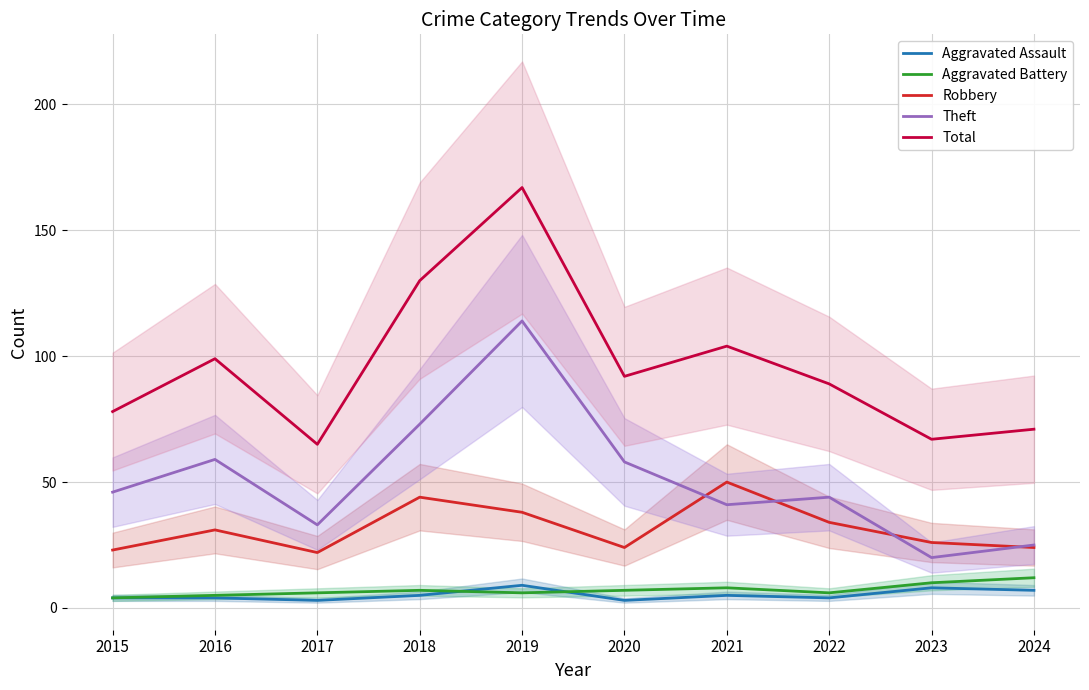

What is the minimum value for Aggravated Battery?

4